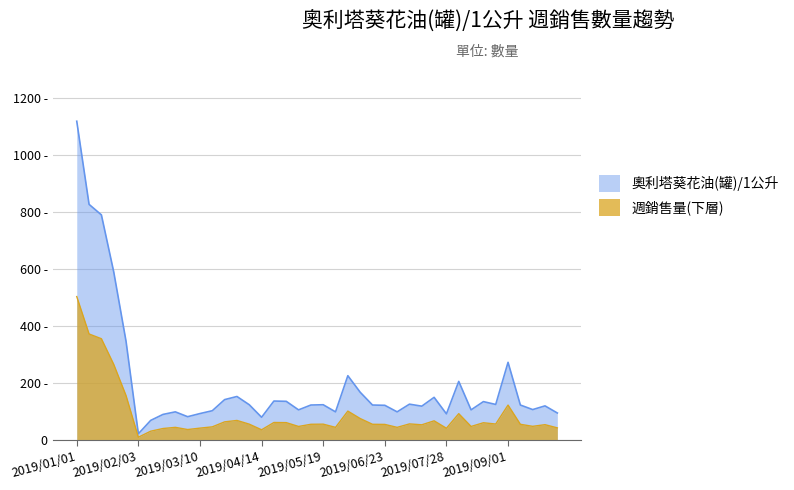

What are all the series names shown in the legend?

奧利塔葵花油(罐)/1公升, 週銷售量(下層)